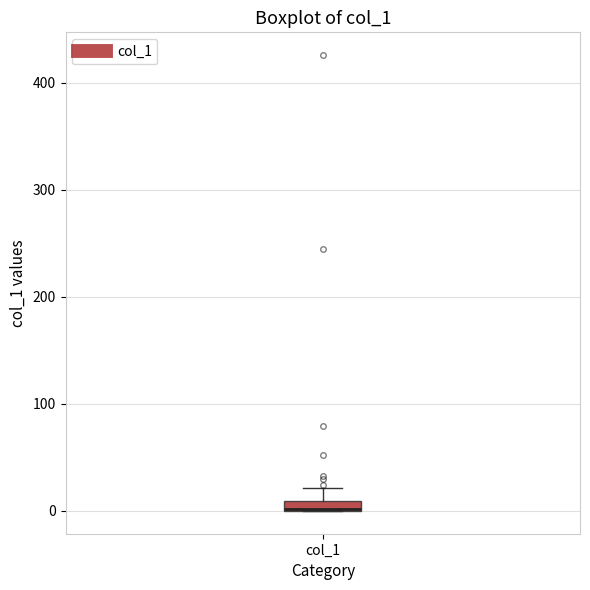

Where is the lower edge of the box for col_1 on the y-axis? The values are not printed on the chart, so give them approximately, as read against the axis.

0